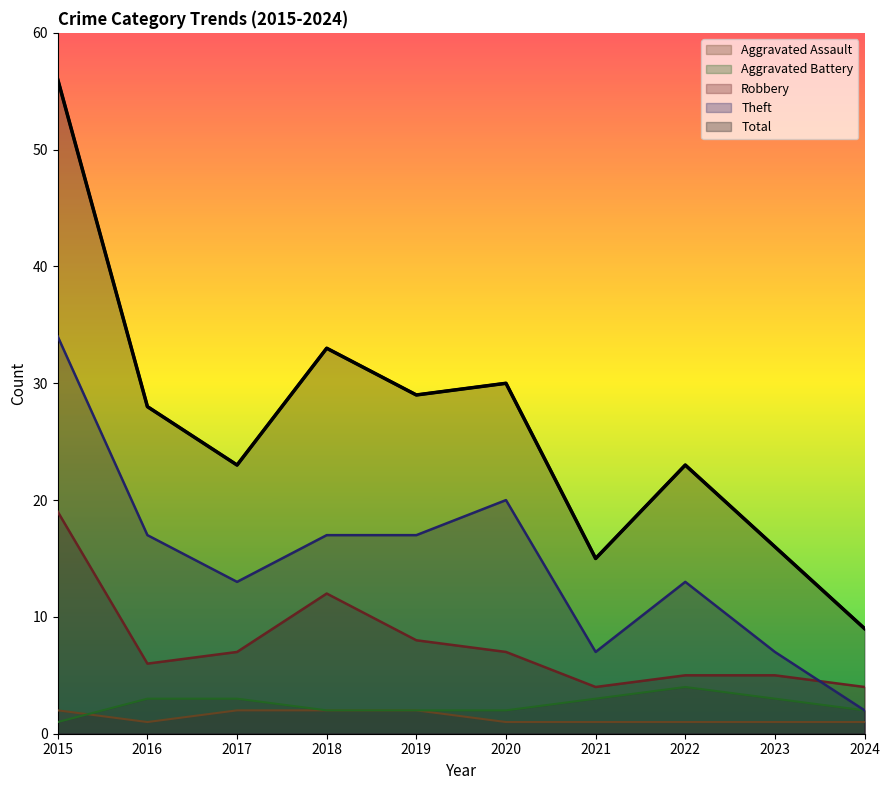

True or false: Total has a value of 29 at 2019.

True